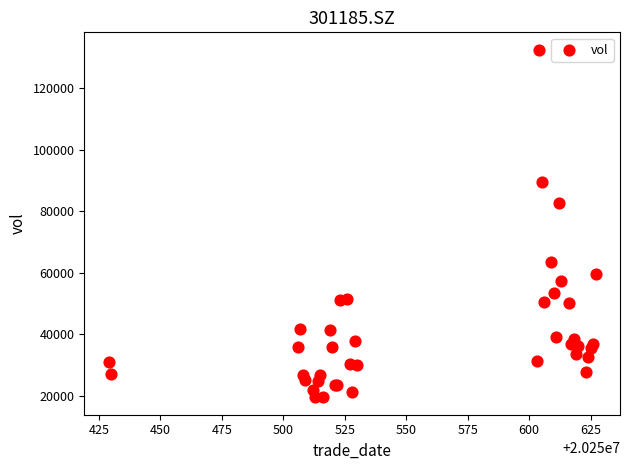

What Y value in the scatter plot is closest to 76030?

82782.6